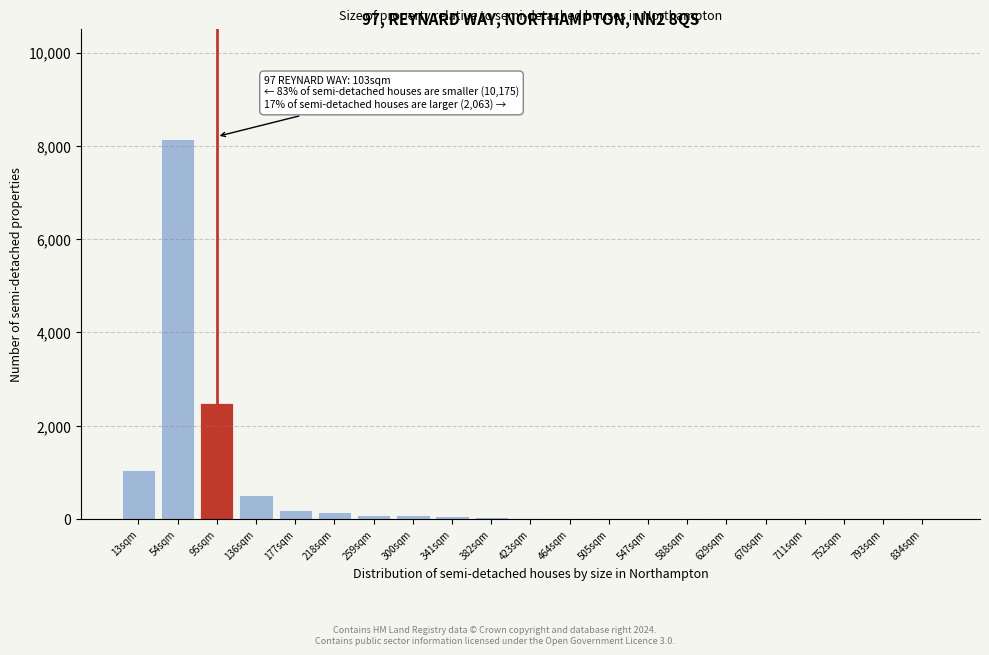

Where is the data nearest to the value 4075?

95sqm